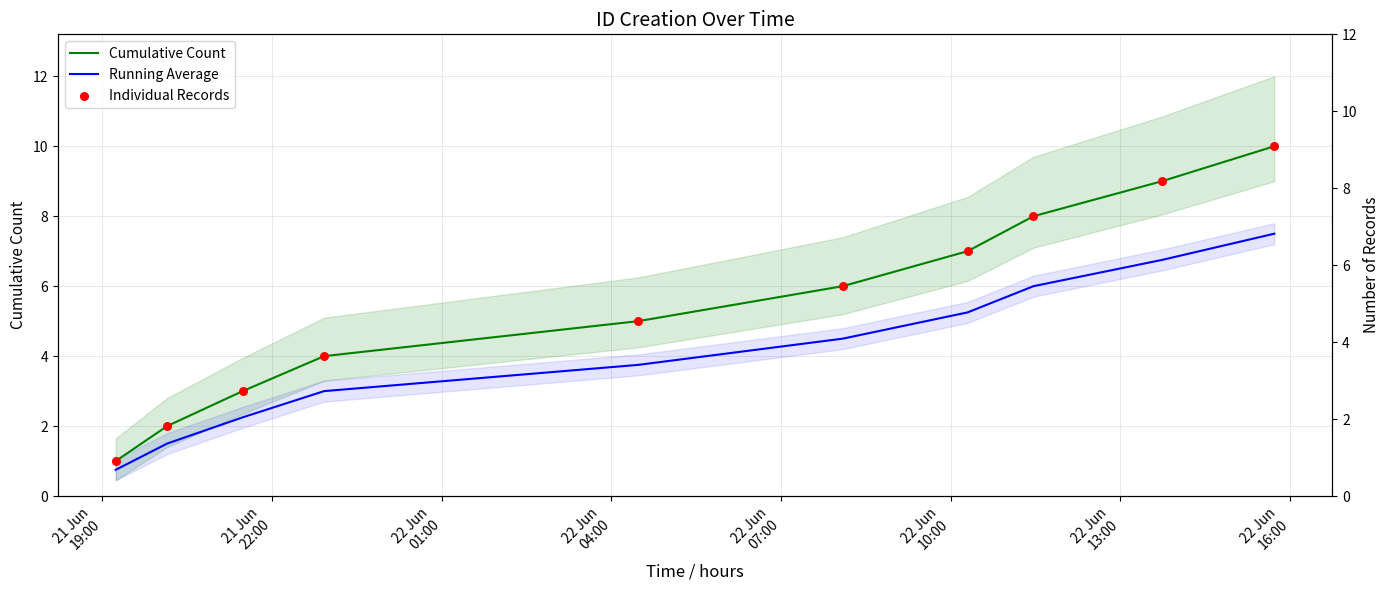

At how many categories does at least one series exceed 6?

4